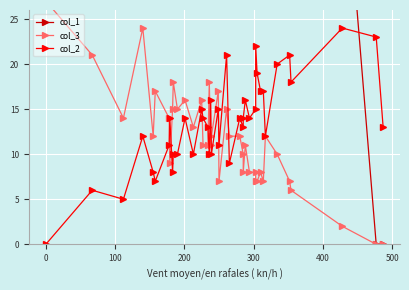

Which series has the largest total across all categories?

col_1